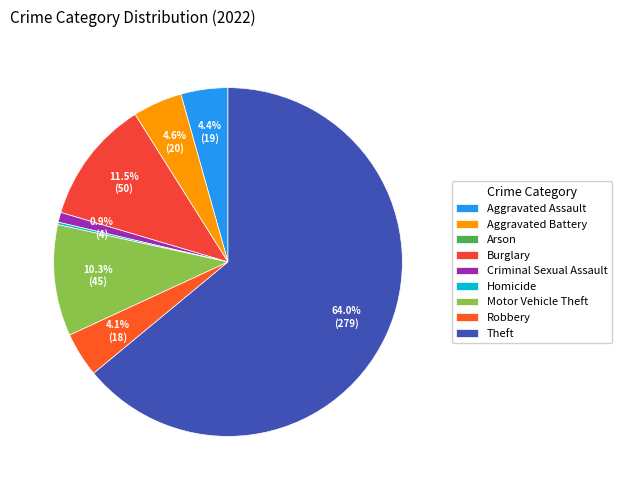

What is the change in value from Arson to Theft?

+279